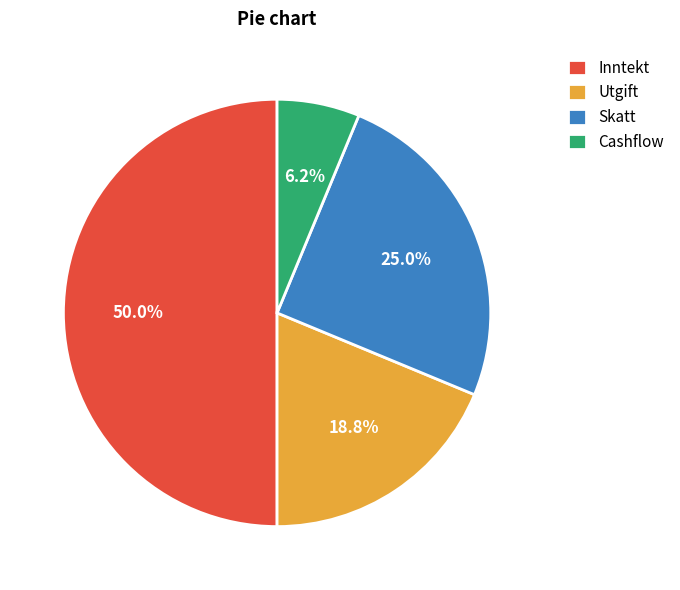

Which slice is the largest?

Inntekt